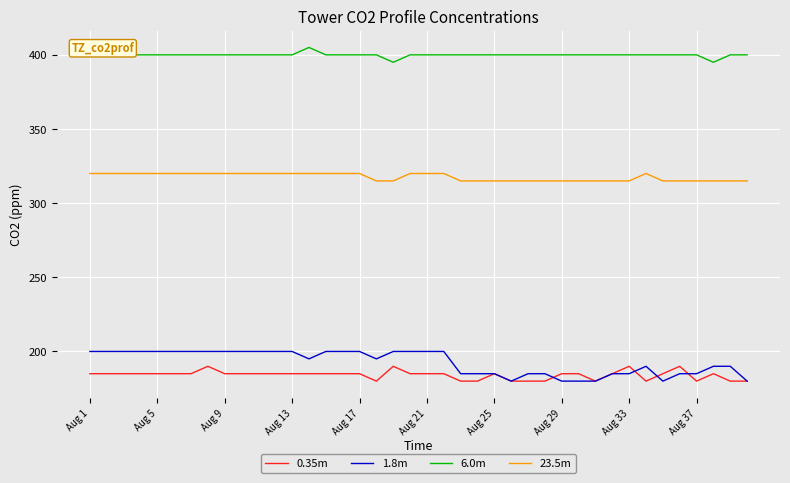

True or false: 6.0m and 1.8m cross at least once.

False